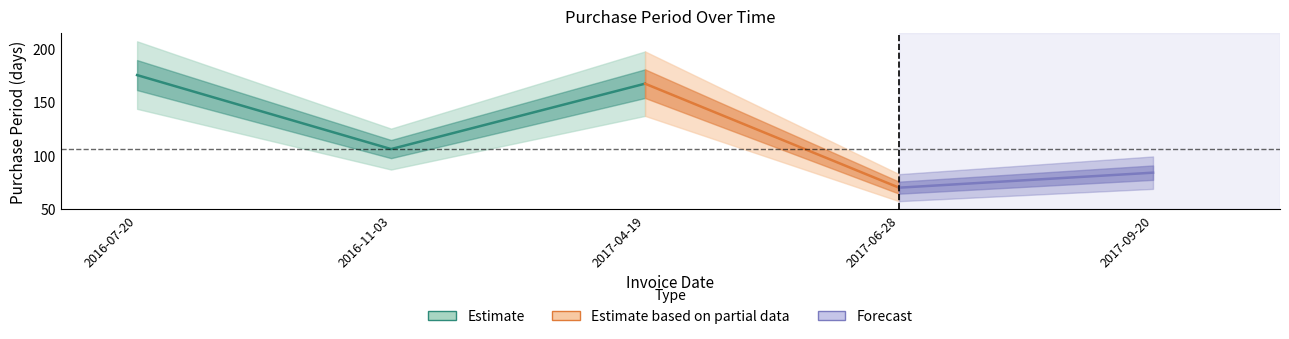

At which category does the data reach its first local peak?

2017-04-19